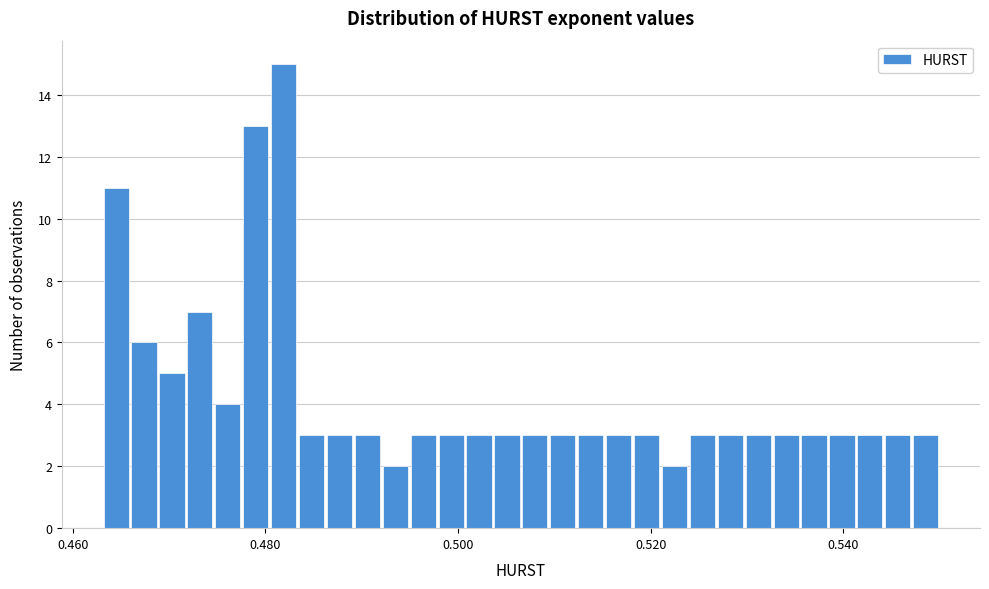

Read against the x-axis, roughly where is the centre of the tallest bar?

0.482